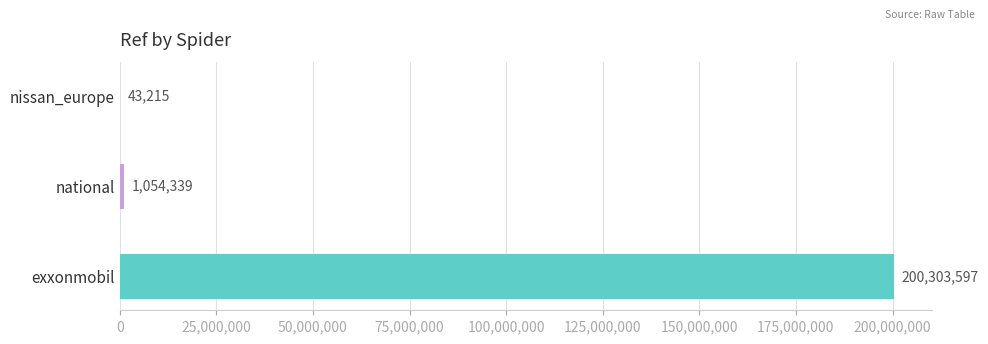

What is the maximum value shown in the chart?

200303597